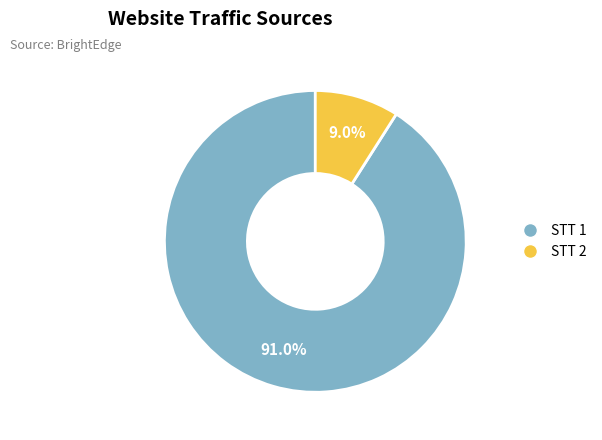

What is the ratio of the value at STT 1 to the value at STT 2?

10.1